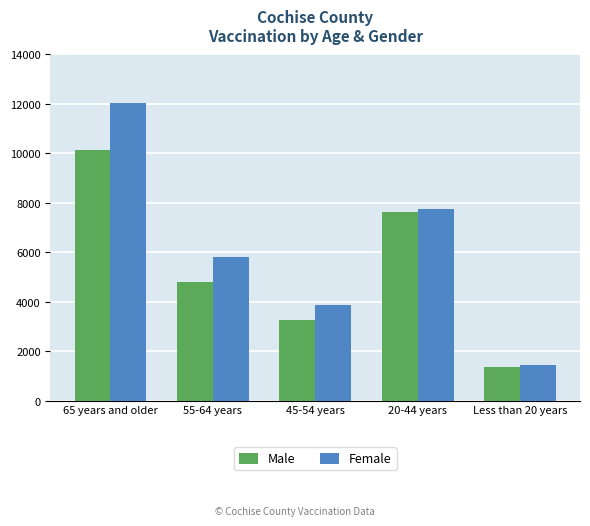

What is the difference between the maximum and minimum values in the Female series?

10565